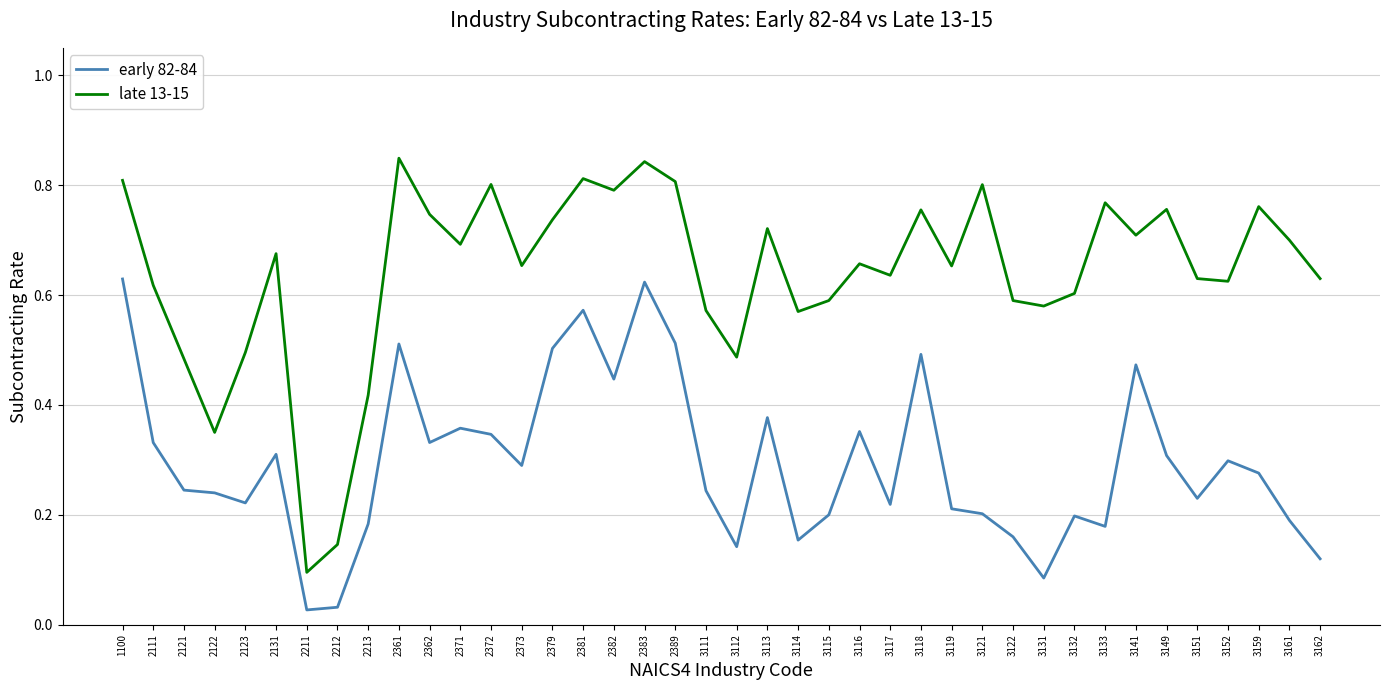

Which series changed the most between 3112 and 3114?

late 13-15